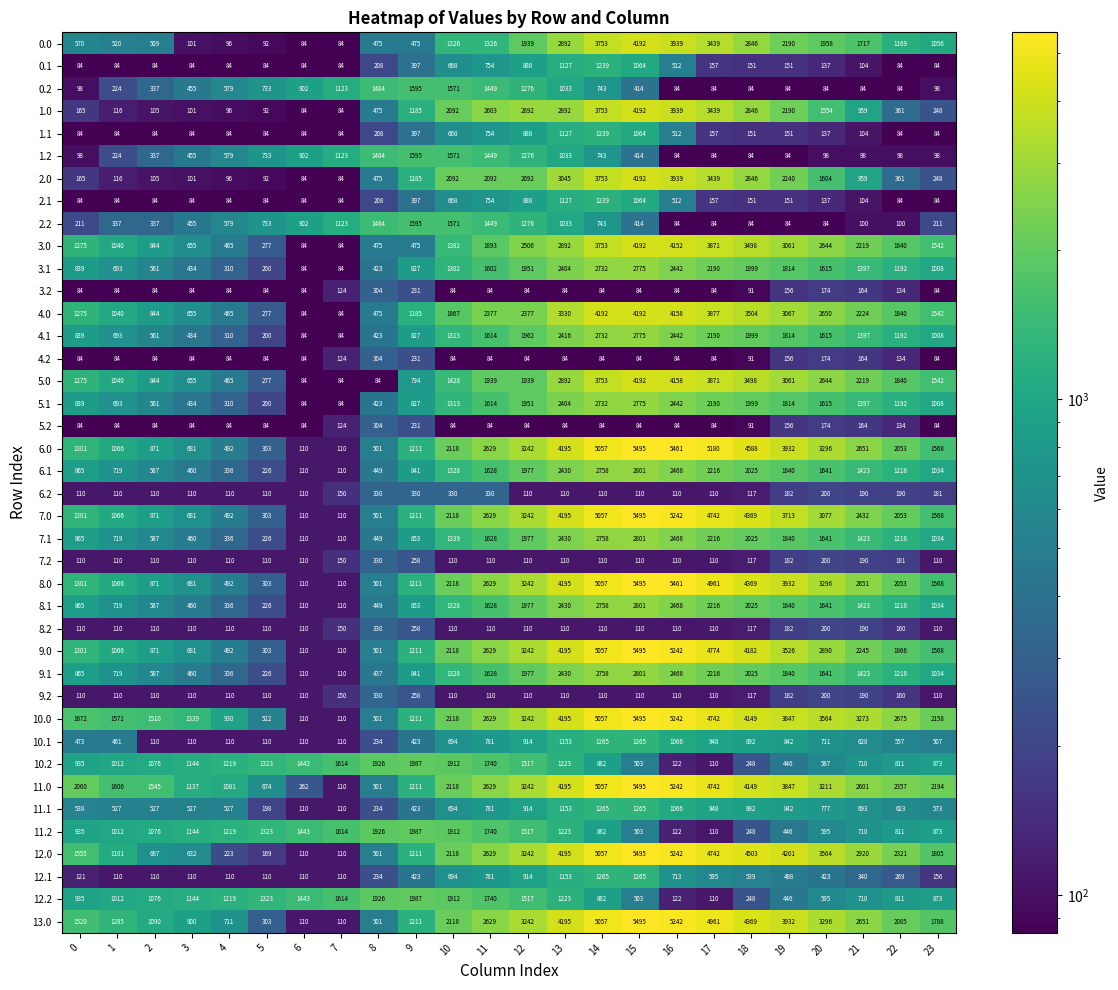

Is it true that 5.1 equals 2732 at 14?

True